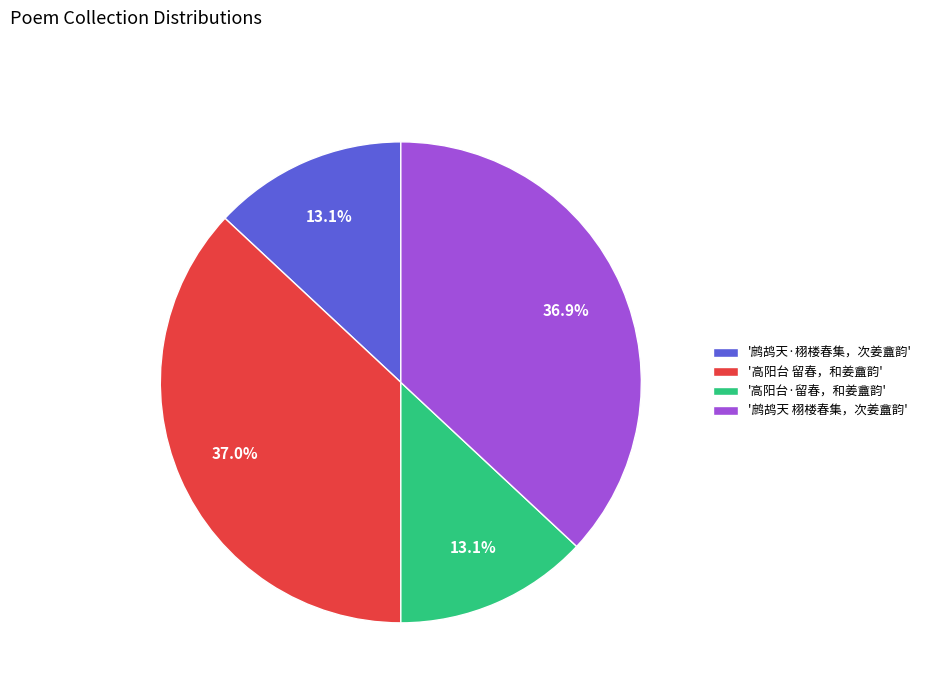

Which has a higher value, '高阳台·留春，和姜盦韵' or '高阳台 留春，和姜盦韵'?

'高阳台 留春，和姜盦韵'